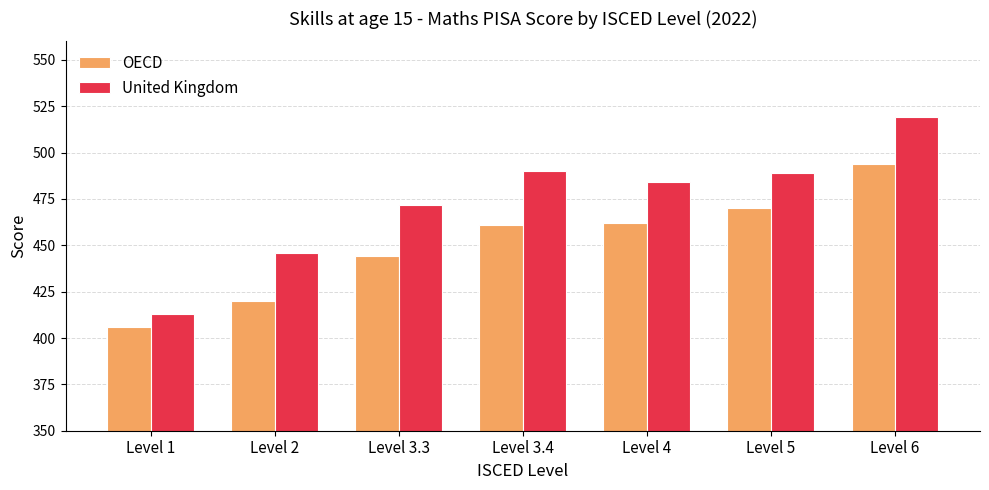

Reading left to right, what are all the values shown in this chart?

OECD: Level 1=406	Level 2=420	Level 3.3=444	Level 3.4=461	Level 4=462	Level 5=470	Level 6=494
United Kingdom: Level 1=413	Level 2=446	Level 3.3=472	Level 3.4=490	Level 4=484	Level 5=489	Level 6=519